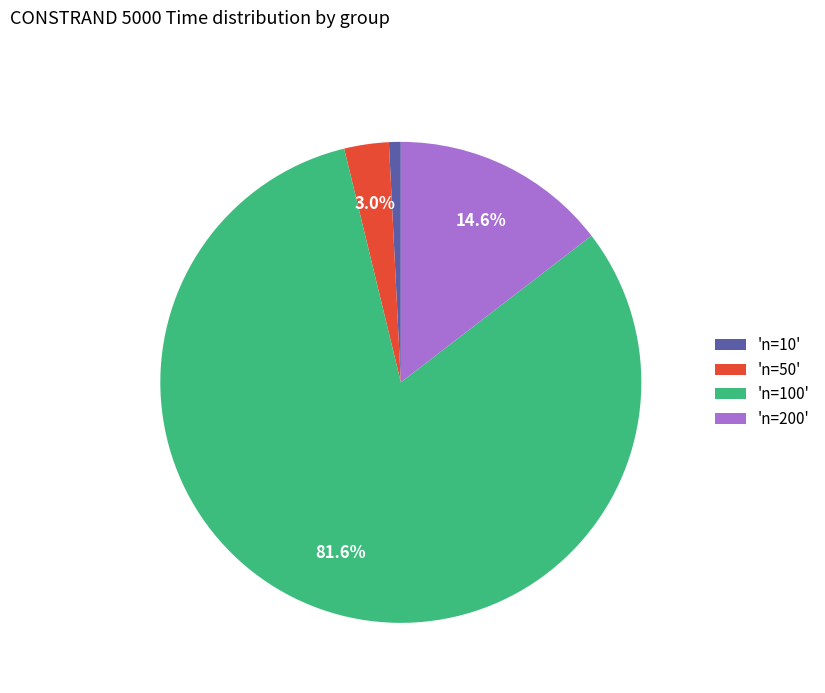

Does 'n=200' represent more than half of the total?

No